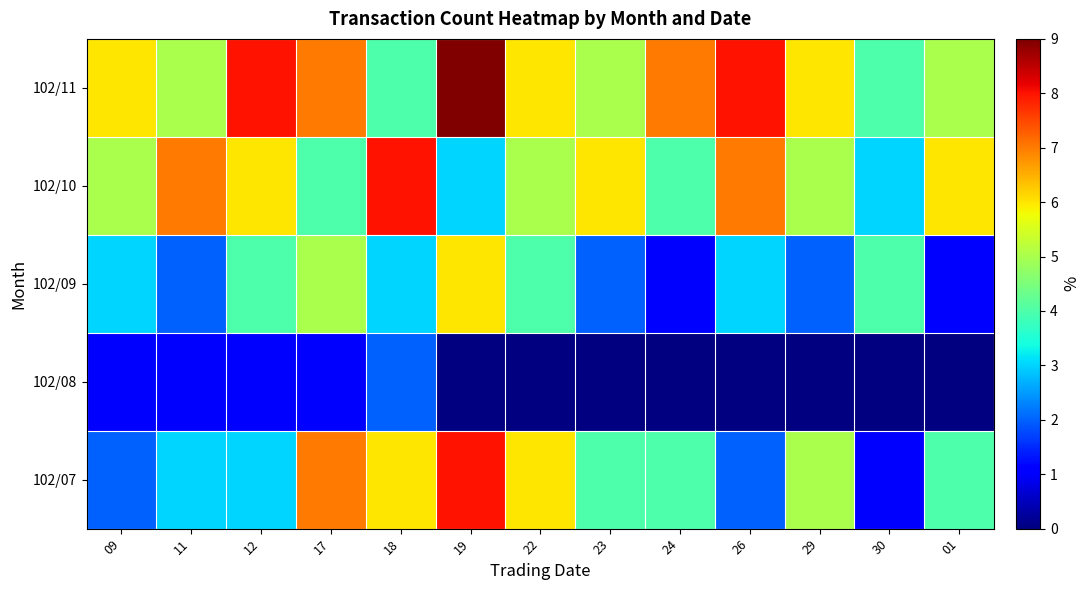

Which series has the widest spread of values?

102/07